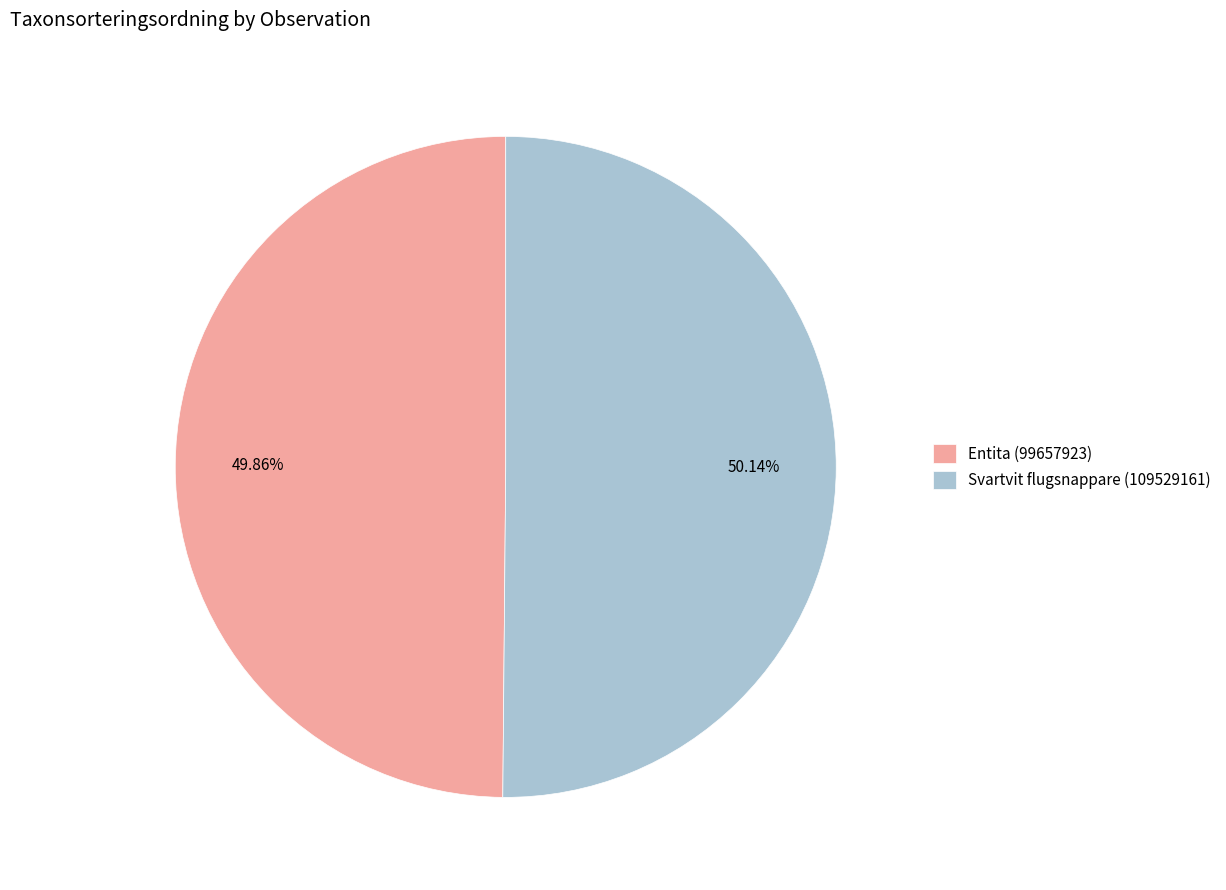

Approximately how many times larger is the value at Svartvit flugsnappare (109529161) compared to Entita (99657923)?

1.0